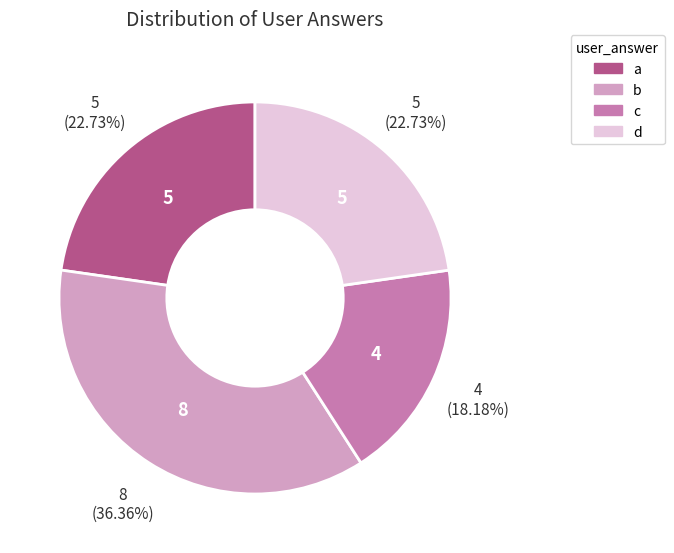

Is it true that a is 31% of the pie?

False